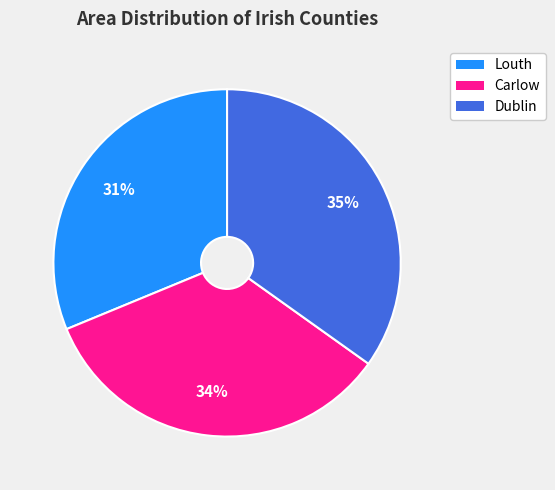

To the nearest percent, what portion does Carlow represent?

34%